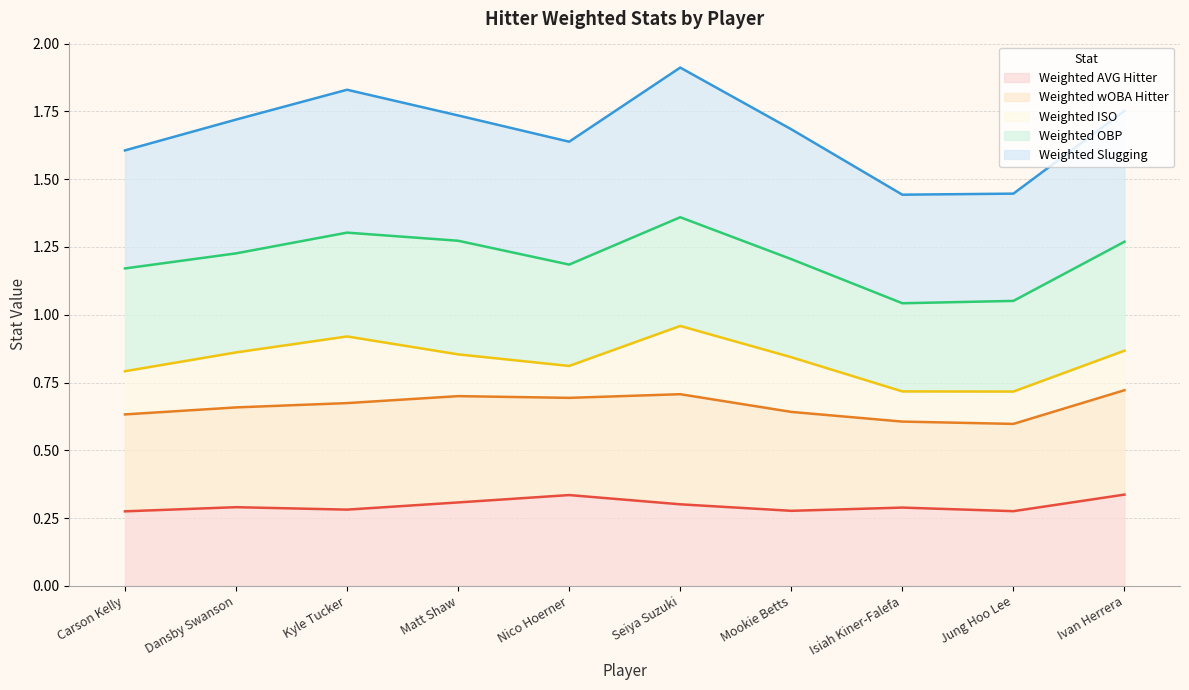

How many lines are shown in the chart?

5